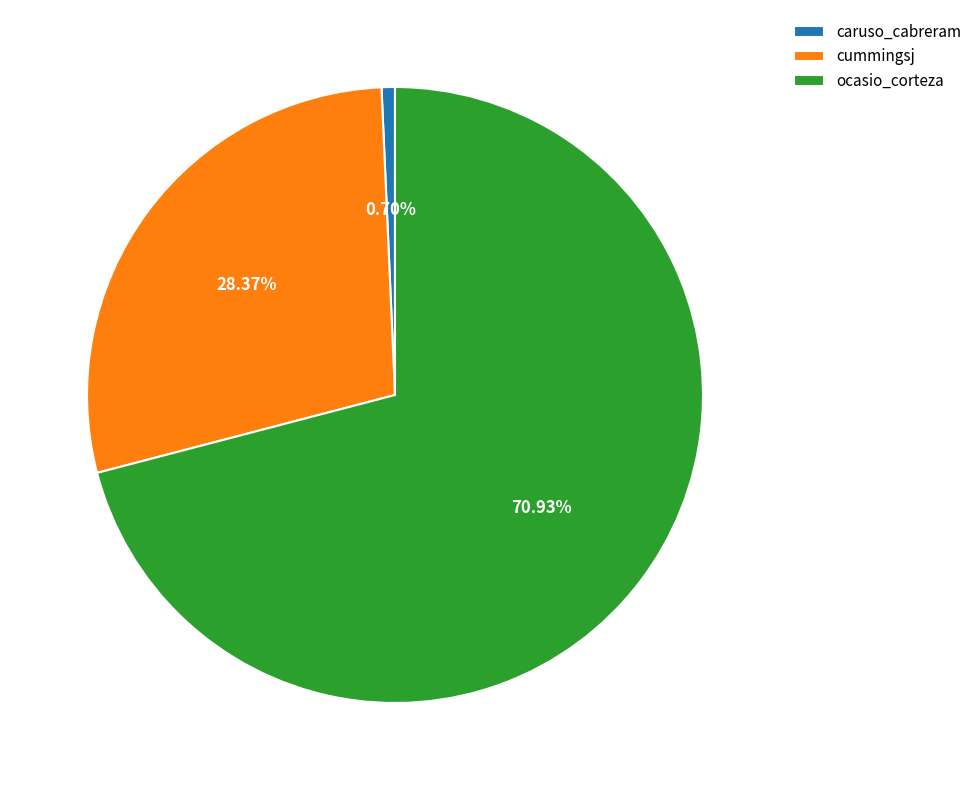

What is the smallest slice in the pie chart?

caruso_cabreram